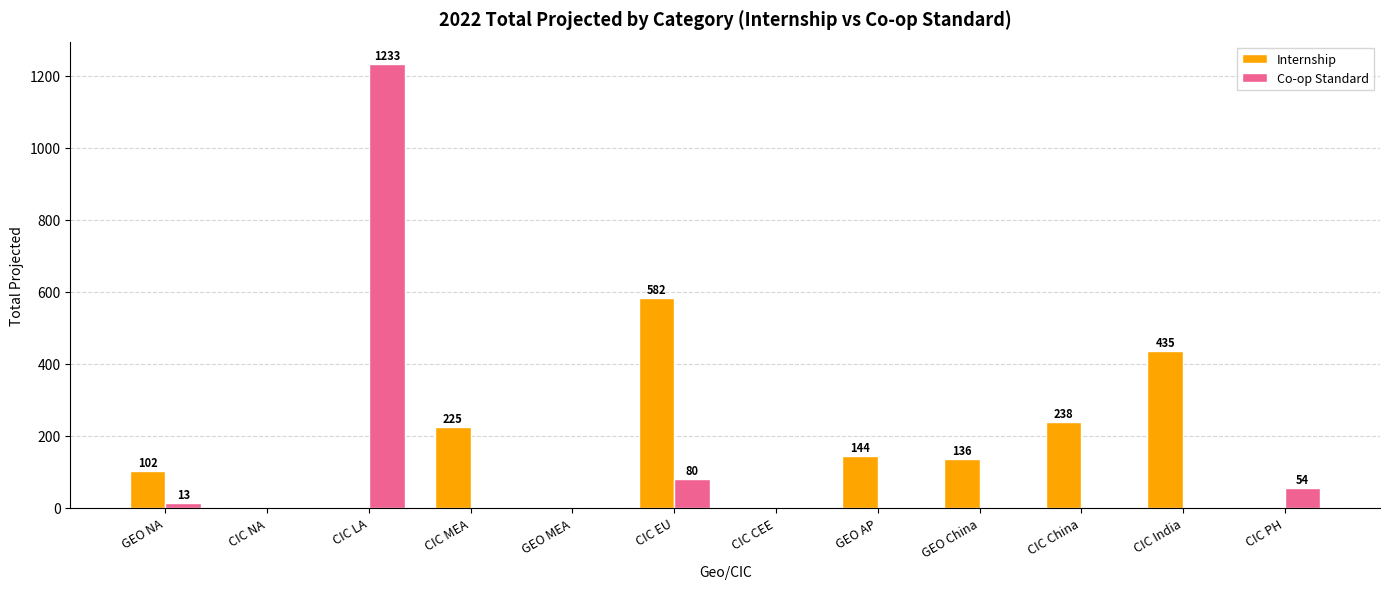

What is the approximate value of Co-op Standard at CIC EU?

80